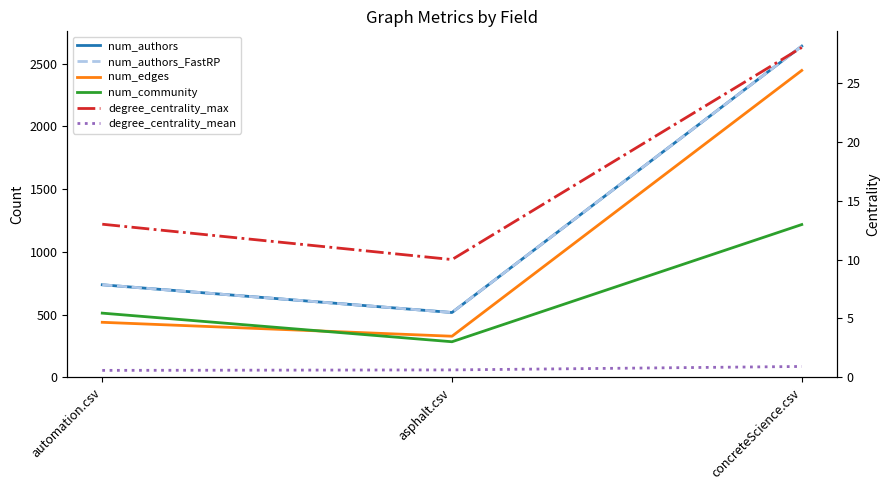

How many data points in num_authors_FastRP are above 738?

1